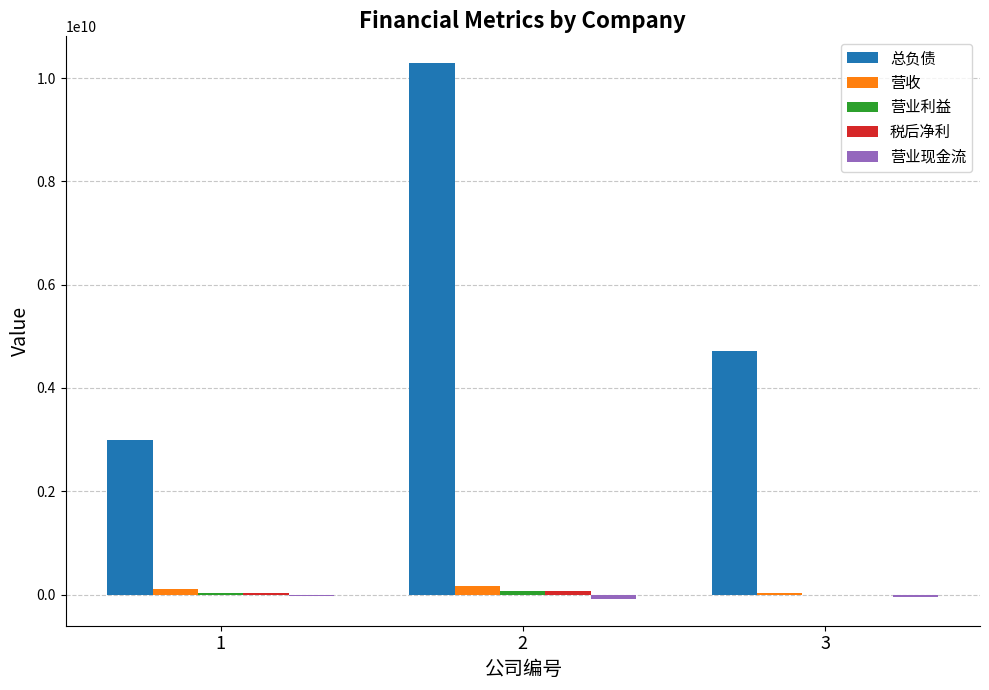

Are the bars horizontal?

No